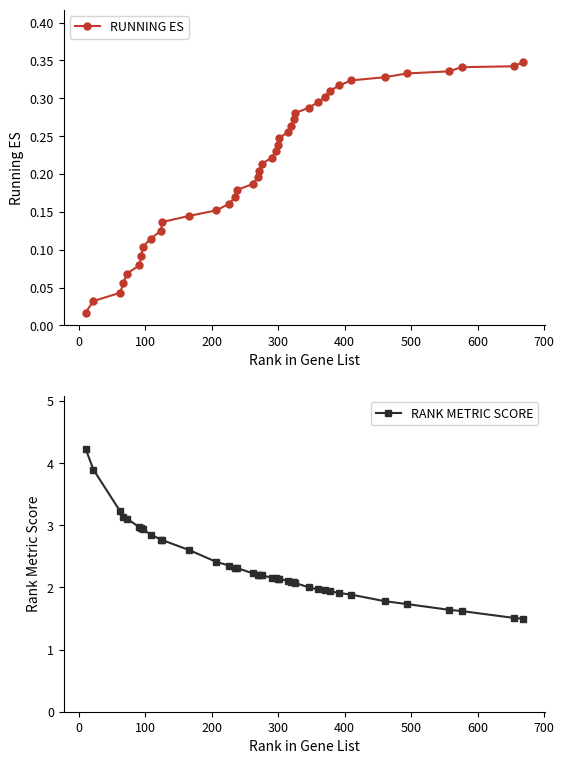

How many data points in RANK METRIC SCORE are less than 2?

11